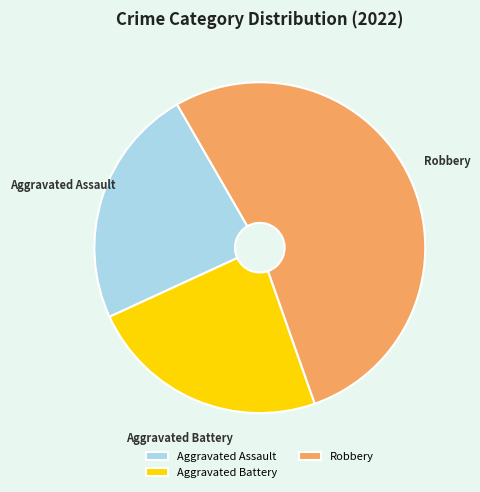

The Aggravated Battery slice represents 37% of the pie. True or false?

False